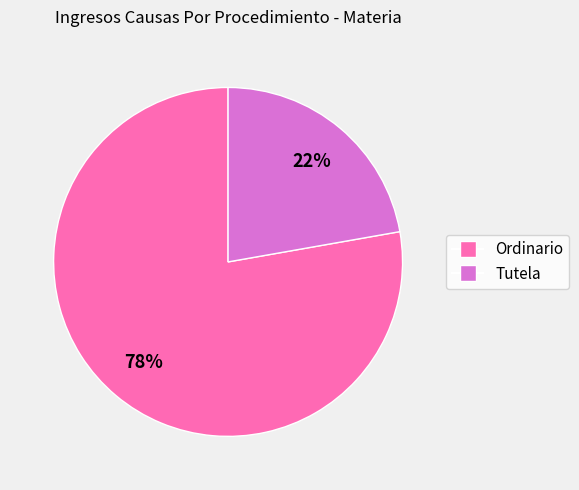

How many slices are in this pie chart?

2